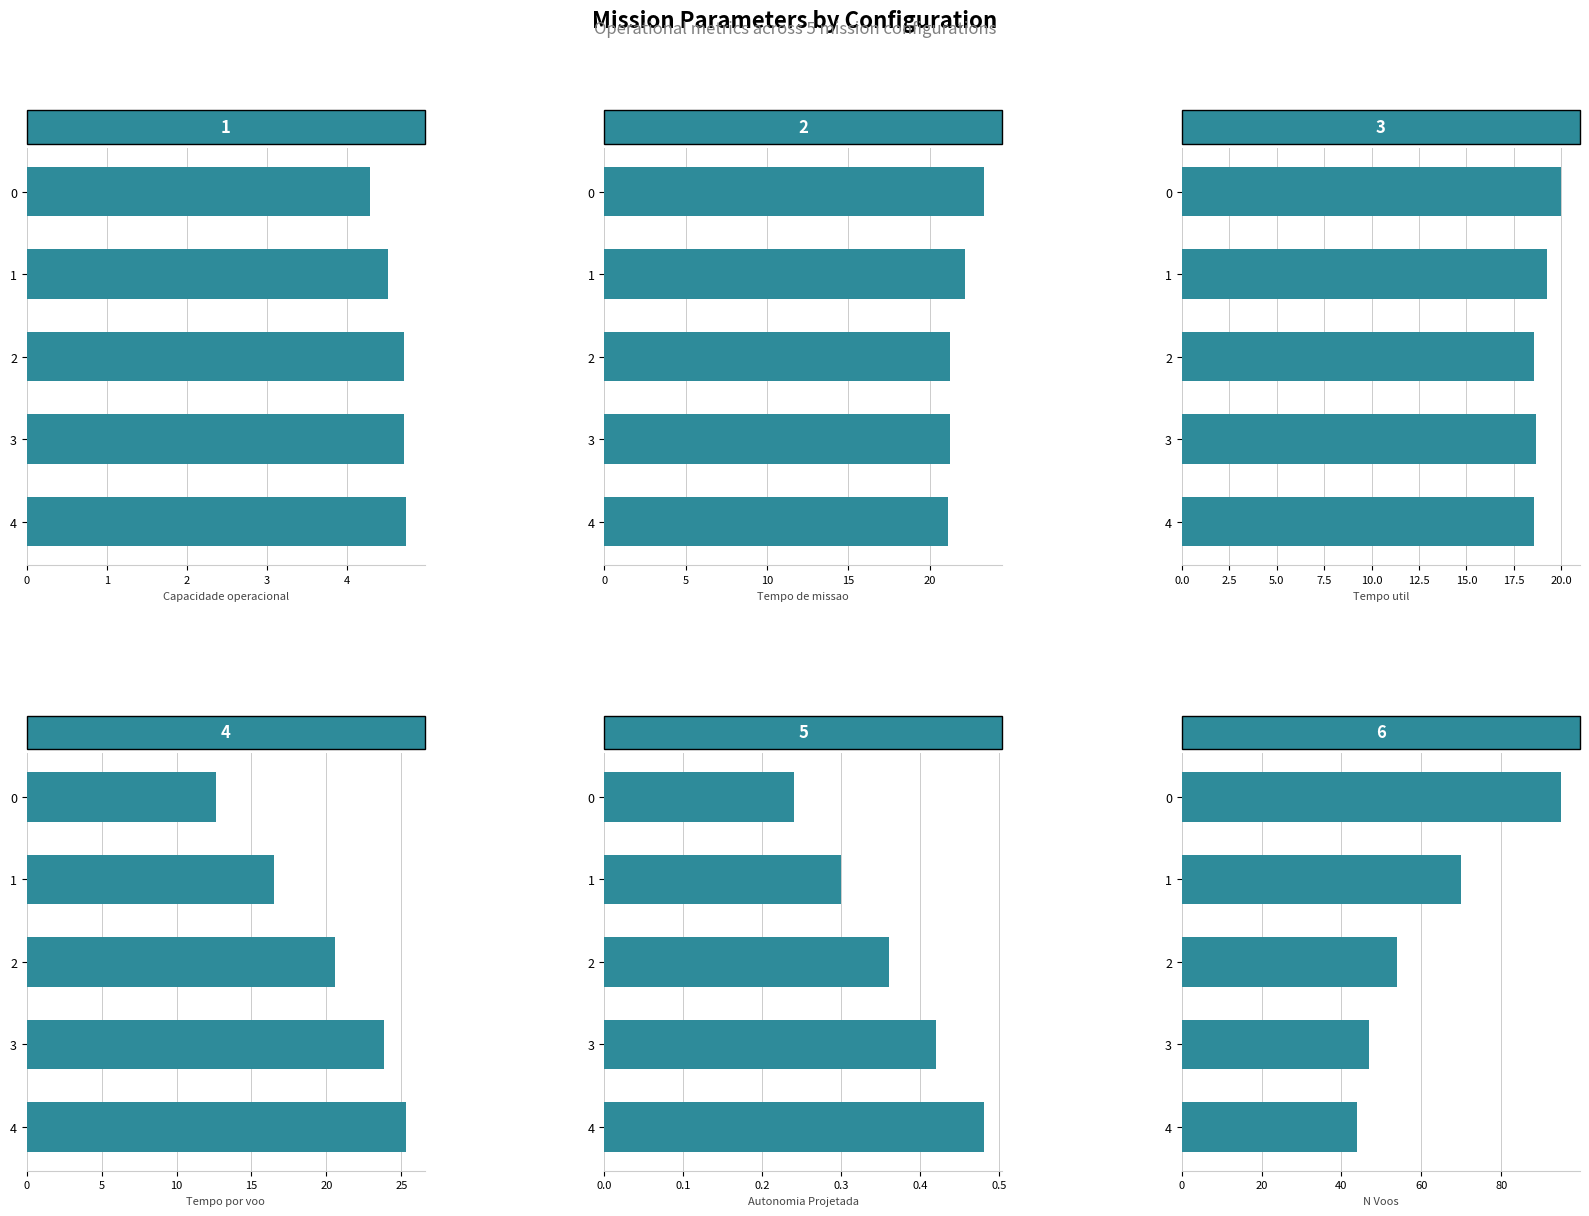

What is the average value of the Tempo de missao [h] series?

21.8